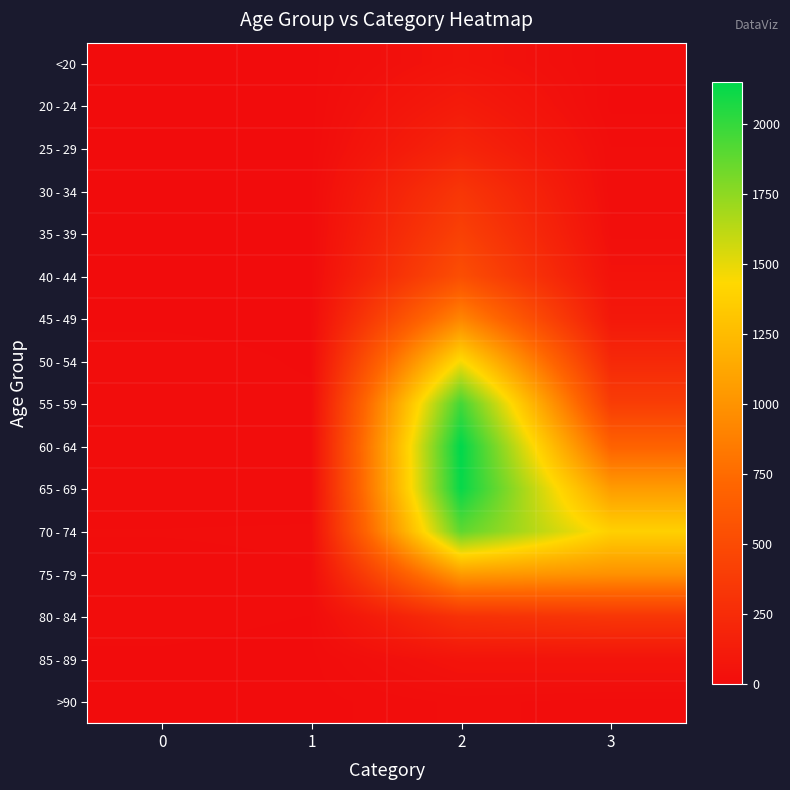

How many distinct data groups are displayed?

16